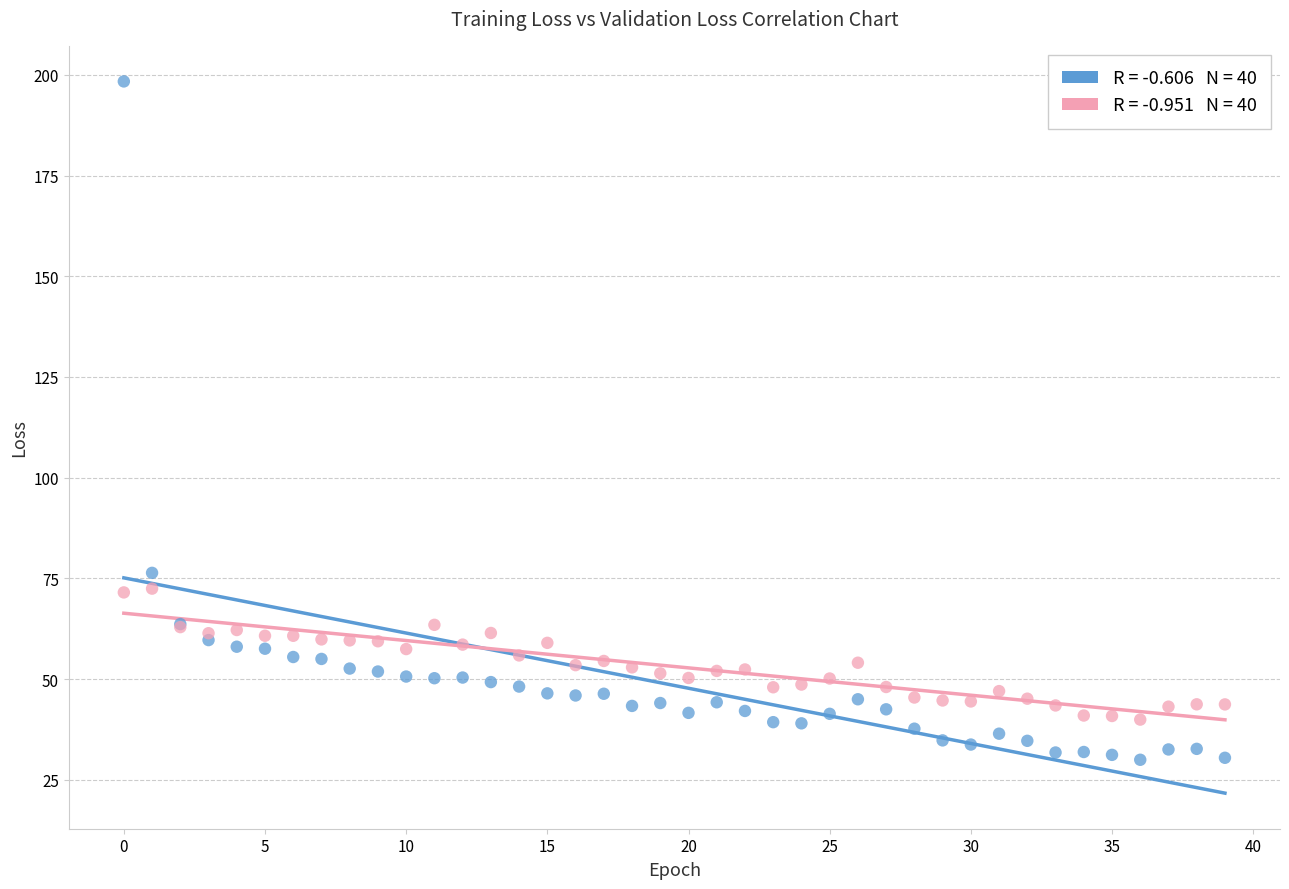

Across all series, what Y value is closest to 114?

76.4